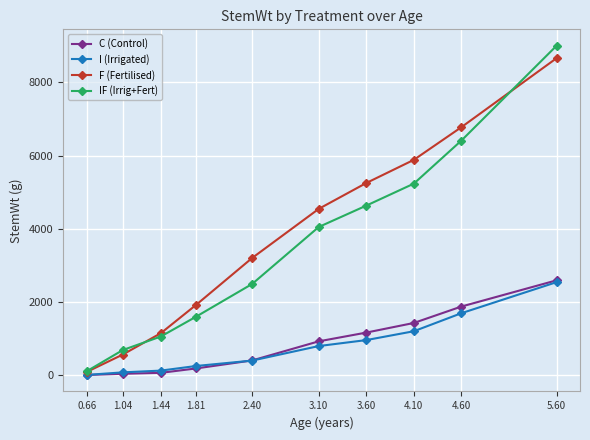

What is the difference between the second highest and minimum values in the F (Fertilised) series?

6690